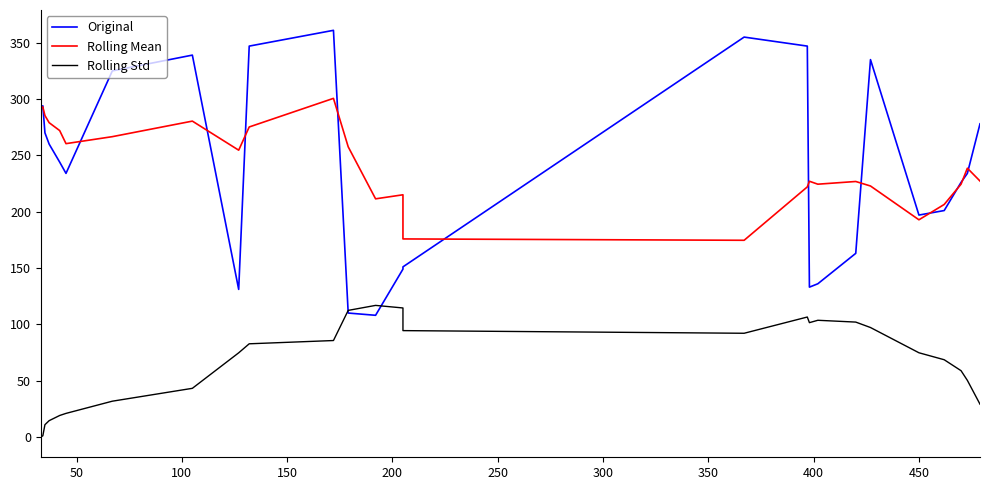

Which series has the largest range (max minus min)?

Original